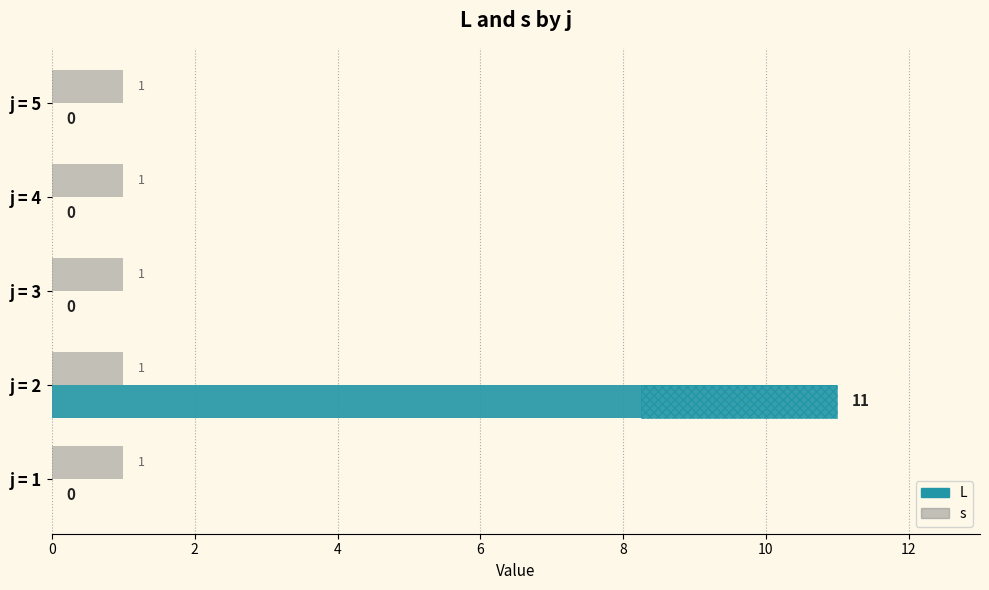

At which category is the sum across all series the highest?

2